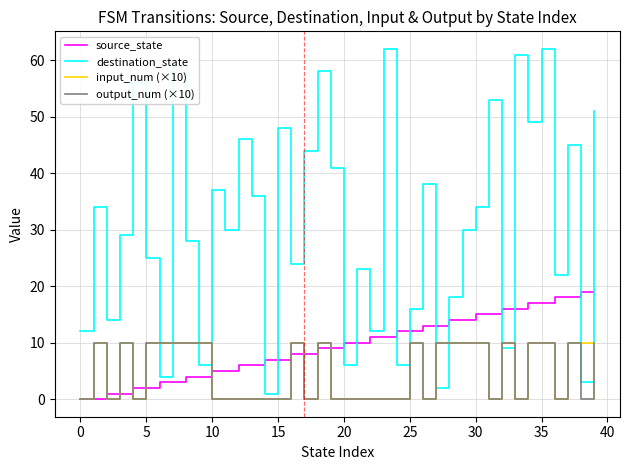

What is the greatest value displayed?

62